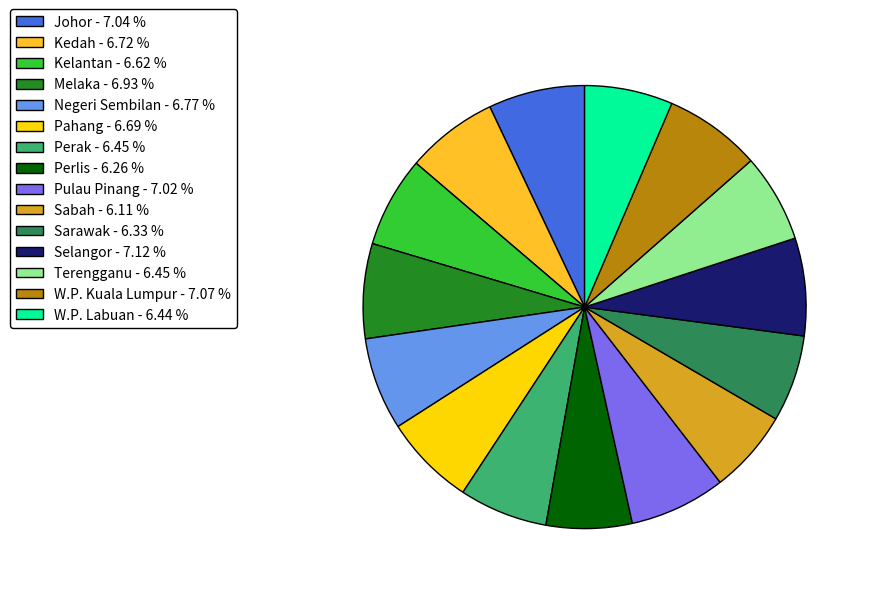

How many segments does this pie chart have?

15